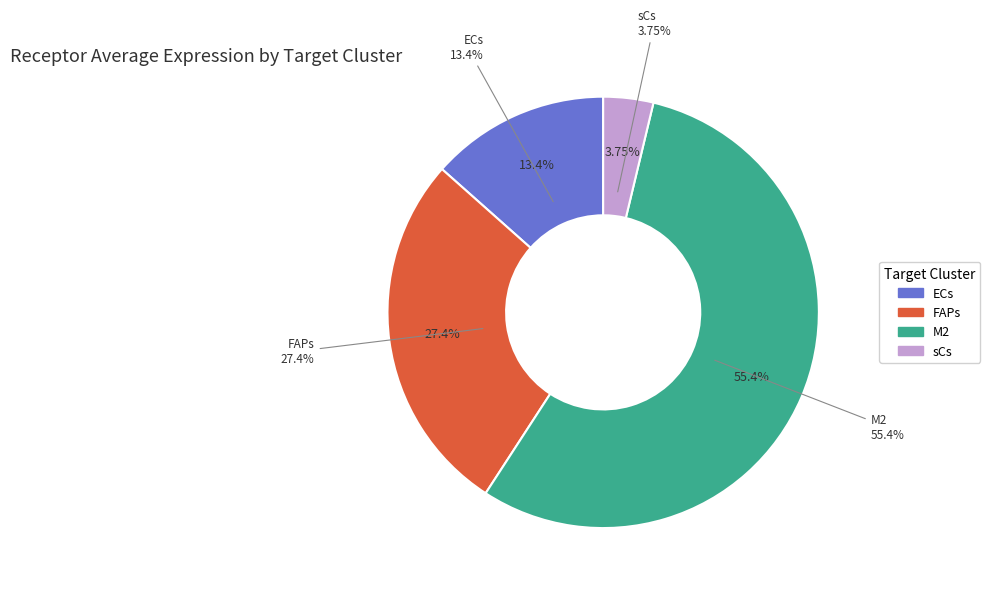

Does M2 account for over 50% of the chart?

Yes